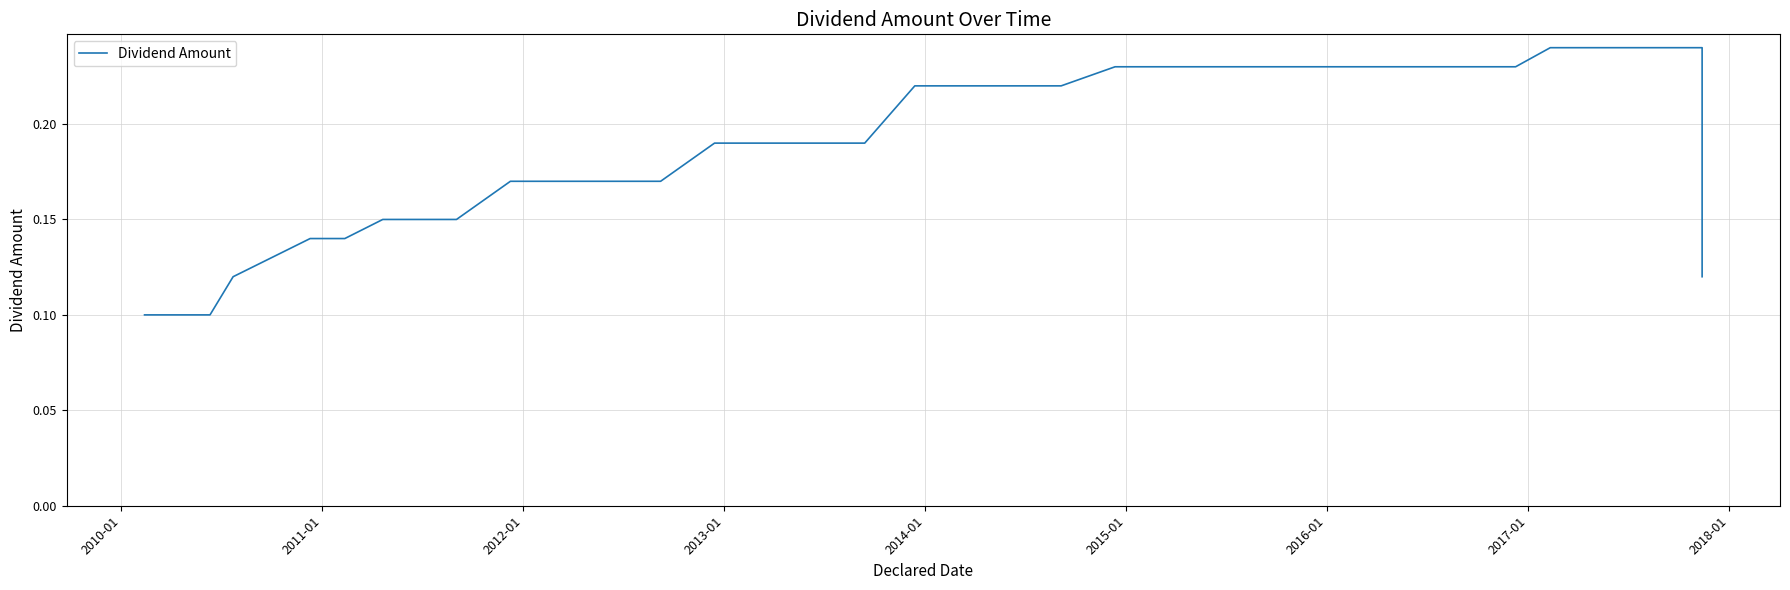

Reading left to right, extract all data points from this chart.

0.1	0.1	0.1	0.1	0.1	0.1	0.1	0.2	0.2	0.2	0.2	0.2	0.2	0.2	0.2	0.2	0.2	0.2	0.2	0.2	0.2	0.2	0.2	0.2	0.2	0.2	0.2	0.2	0.2	0.2	0.2	0.2	0.1